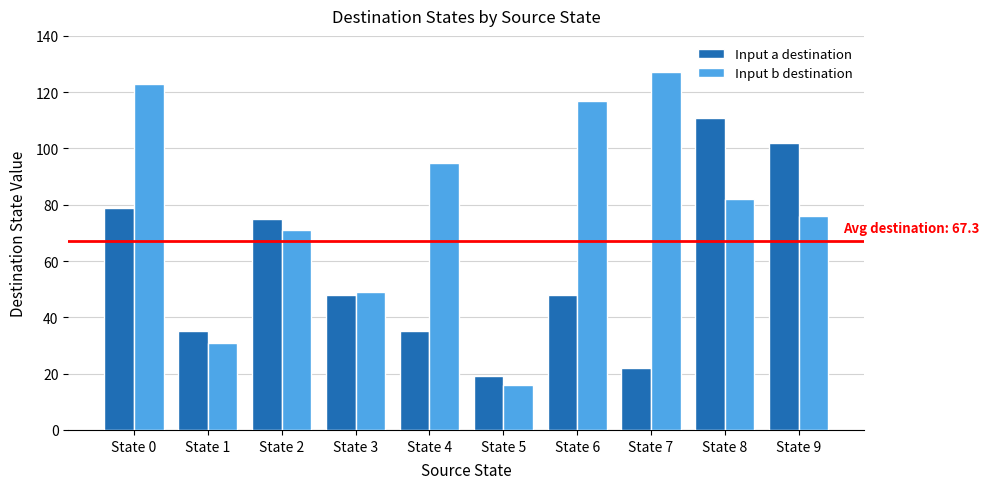

List the series in order of their overall mean, highest first.

Input b destination, Input a destination